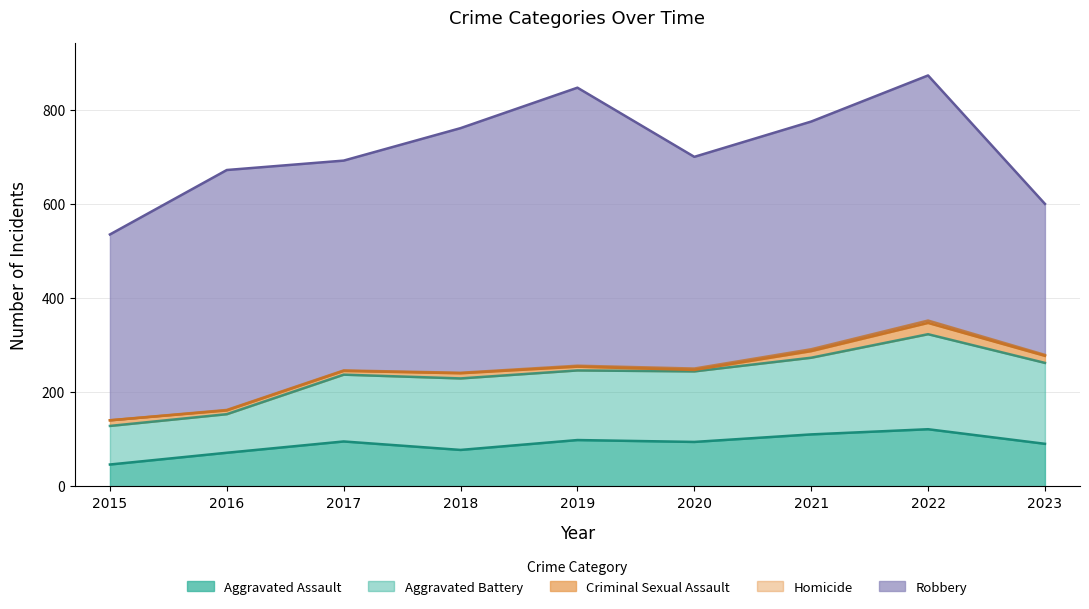

True or false: Aggravated Battery and Criminal Sexual Assault cross at least once.

False